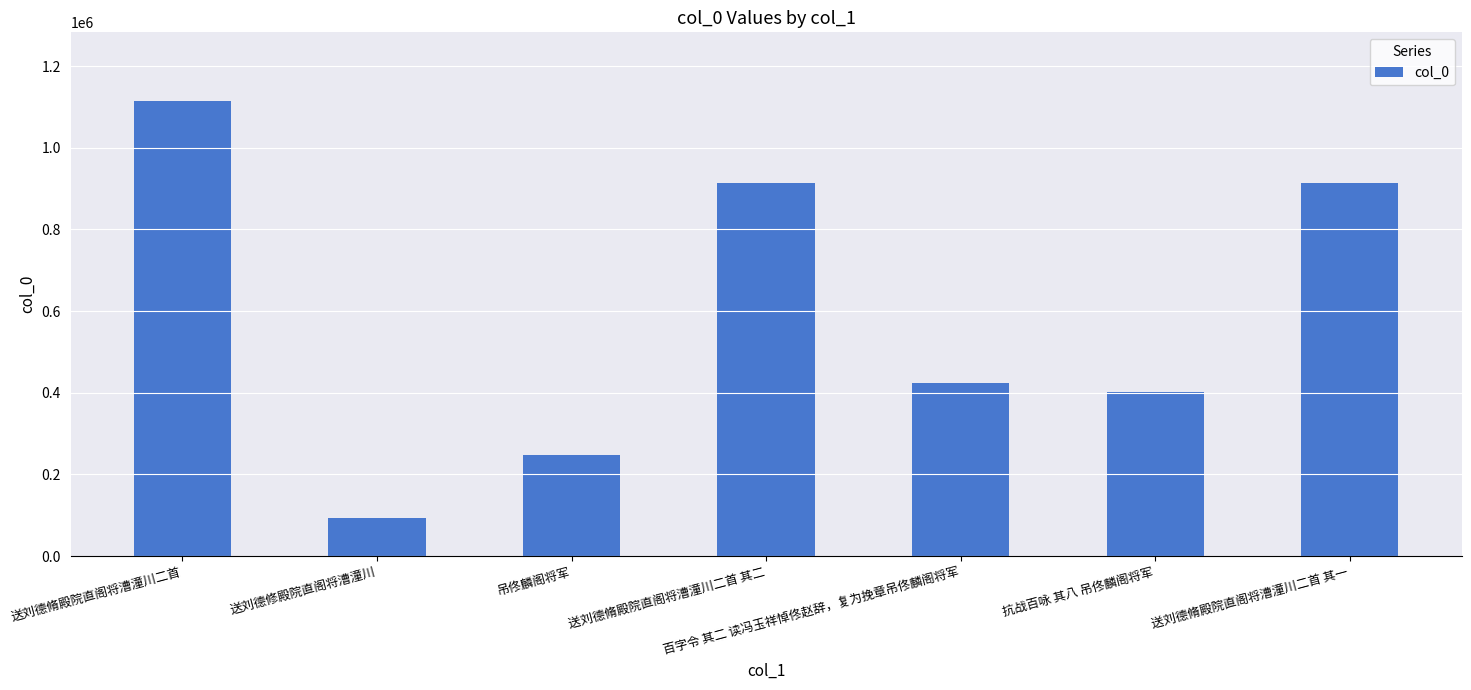

What is the label of the 3rd bar from the left?

吊佟麟阁将军